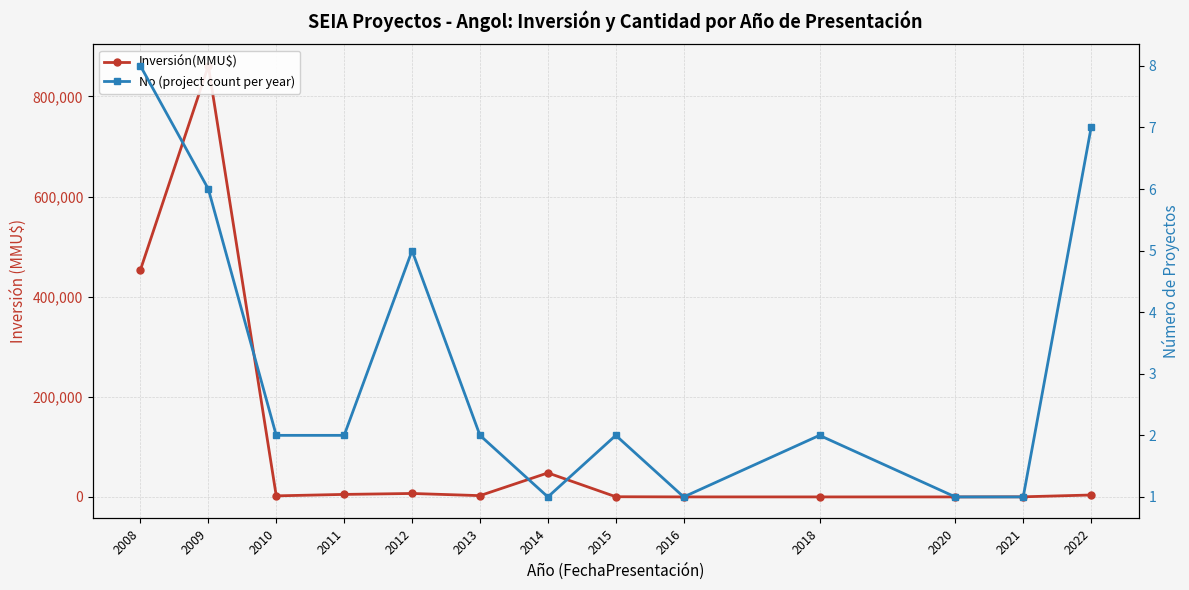

Which category has the highest value in the Inversión(MMU$) series?

2009